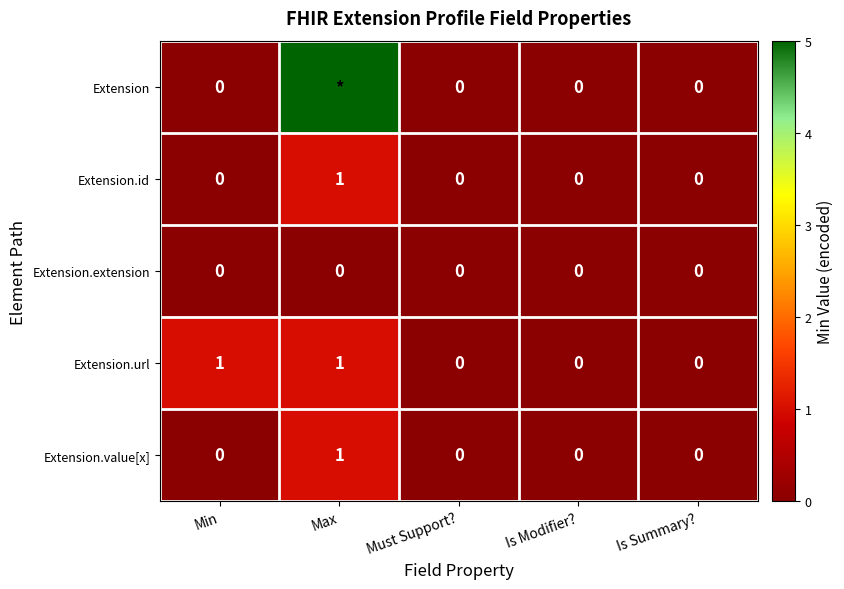

Is it true that Extension.extension equals 0 at Max?

True